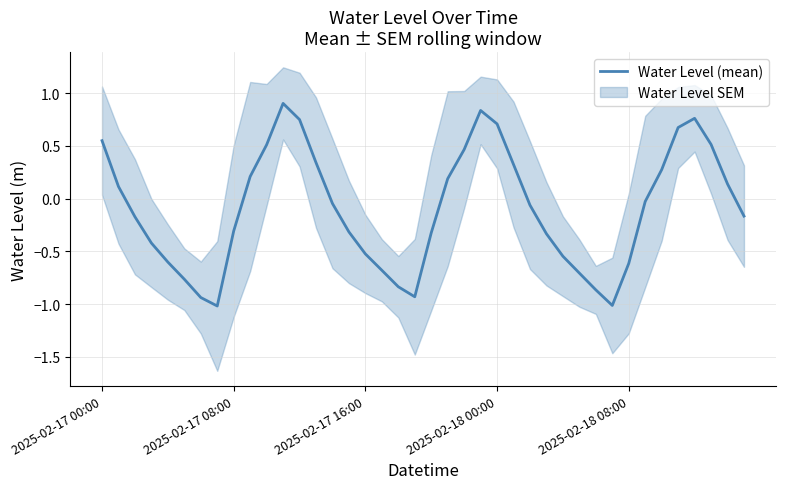

What is the greatest value displayed?

0.9